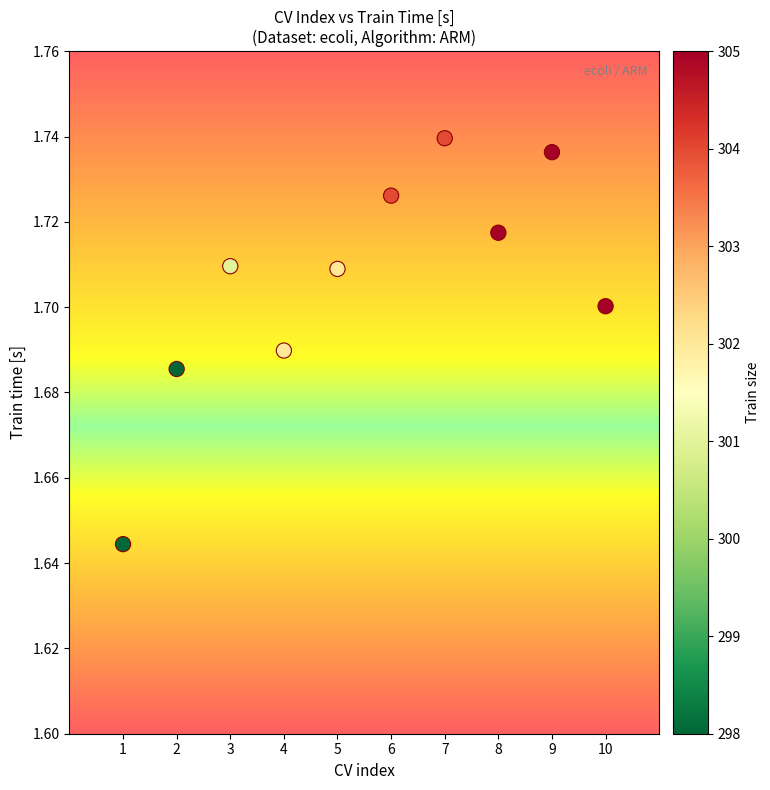

What is the range of X values (max minus min)?

9.0